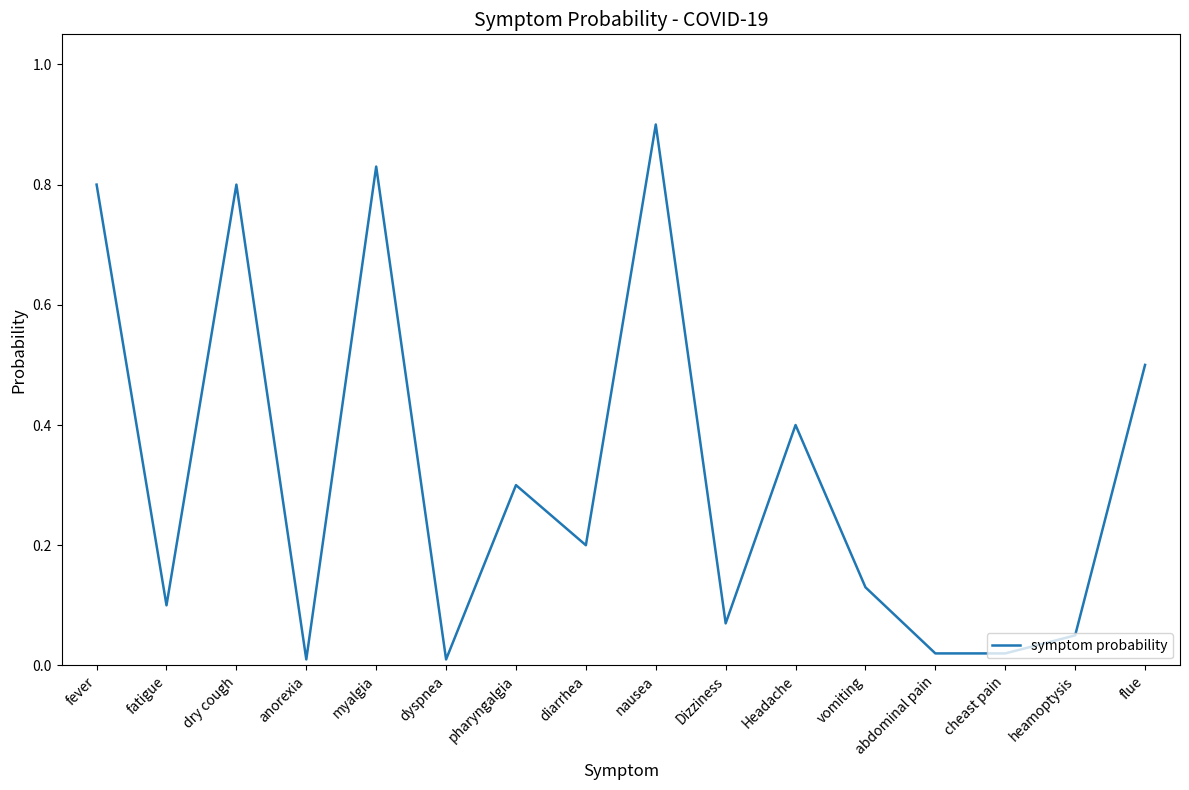

What position from the right is Dizziness?

7